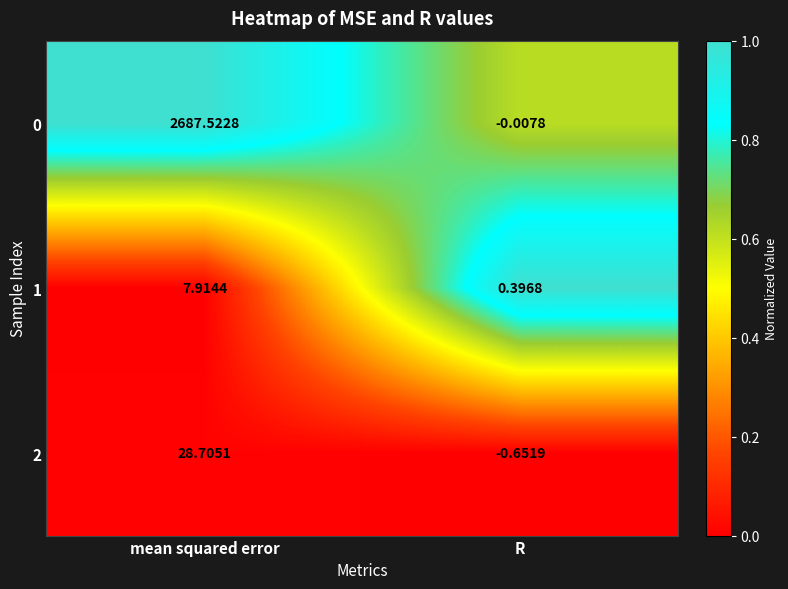

Which category has the highest value in the 0 series?

mean squared error